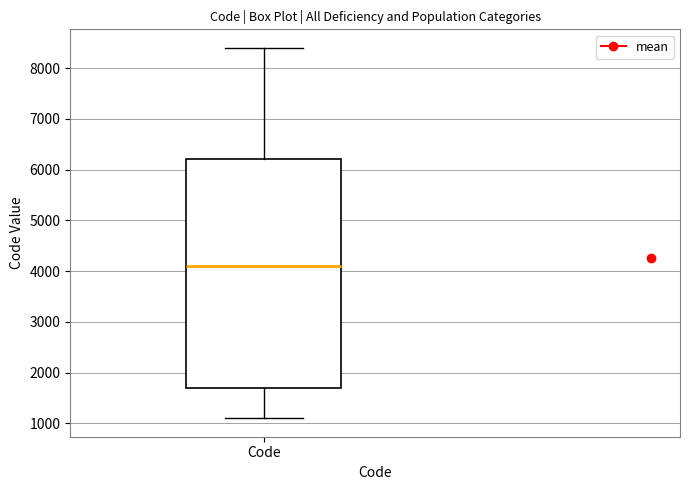

Read this box plot against the y-axis: the position of the median line, the range covered by the box, and the ends of both whiskers. The values are not printed on the chart, so give them approximately, as read against the axis.

median 4100, box 1700 to 6200, whiskers 1100 to 8400